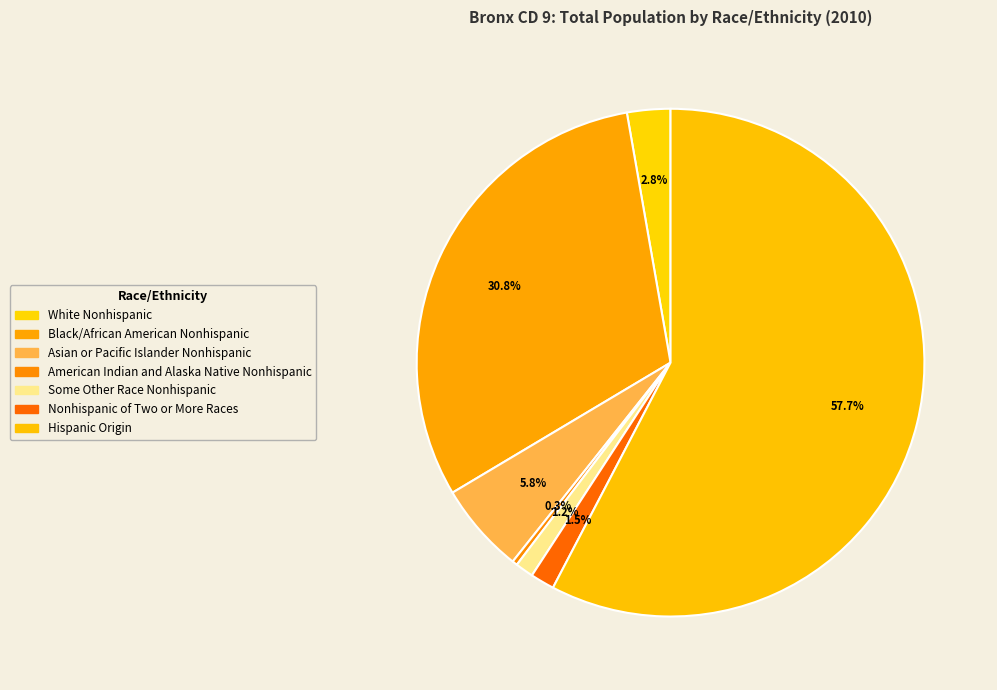

What percentage is the White Nonhispanic slice, to the nearest percent?

3%